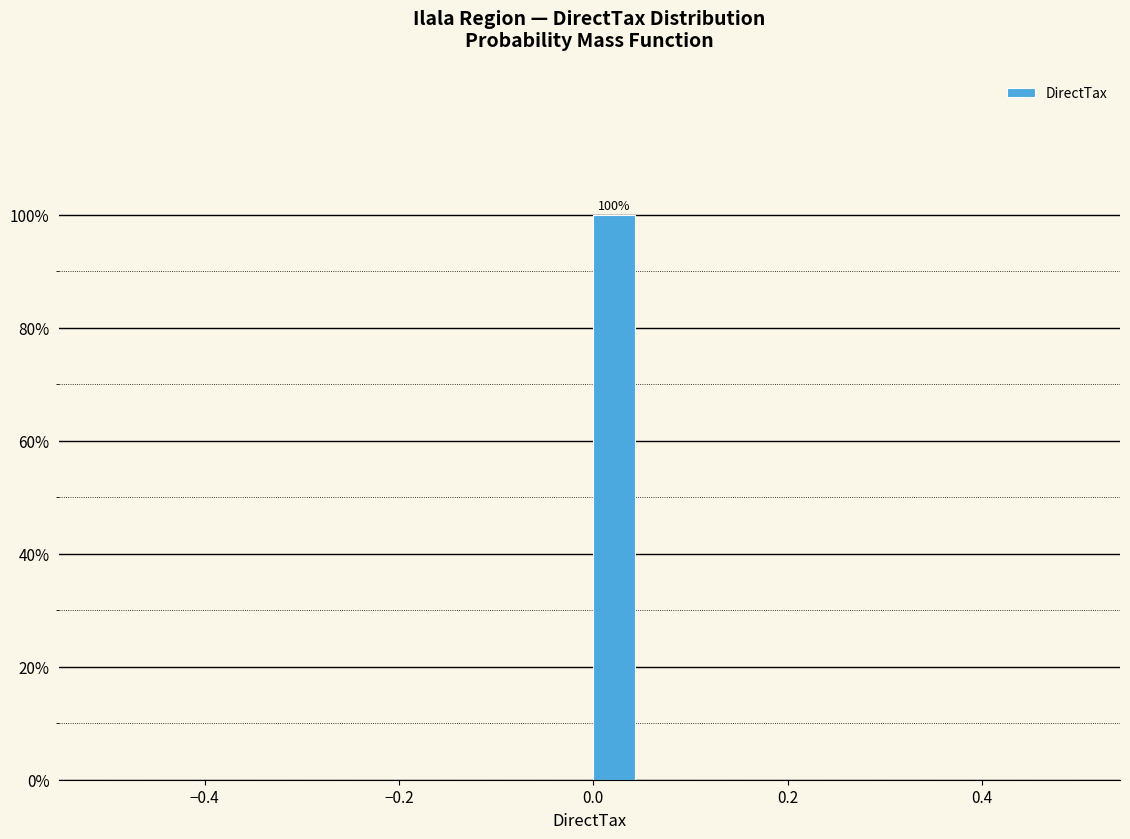

Around what value on the x-axis is the tallest bar? Give the approximate position of its centre, as read against the axis.

0.02